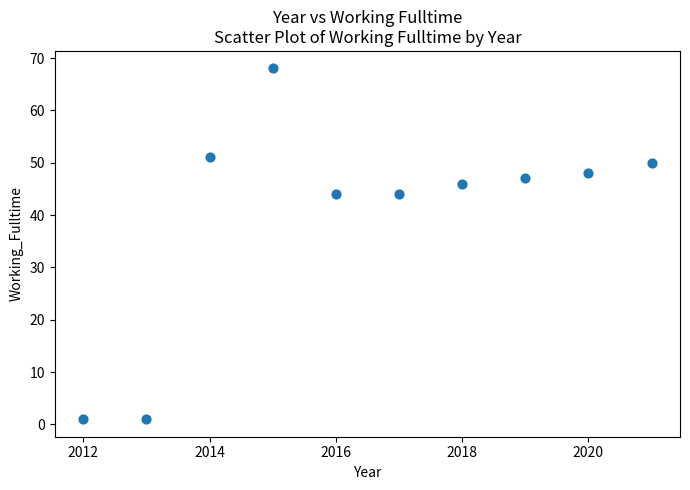

What is the range of X values (max minus min)?

9